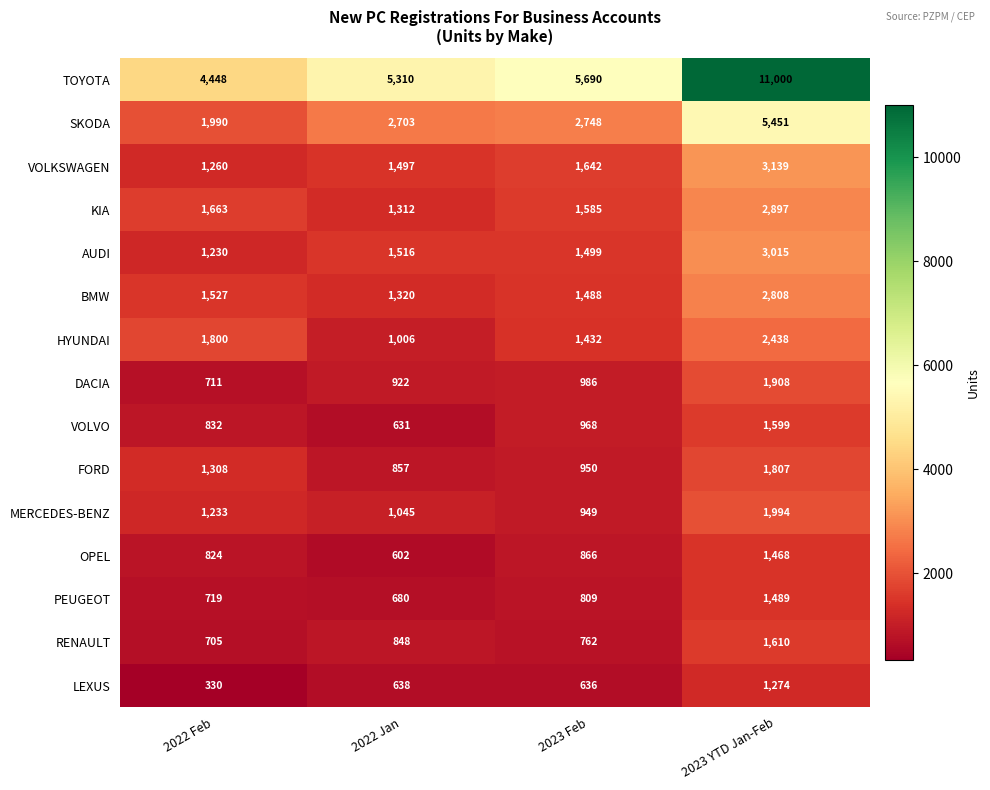

Count the number of categories in the chart.

4